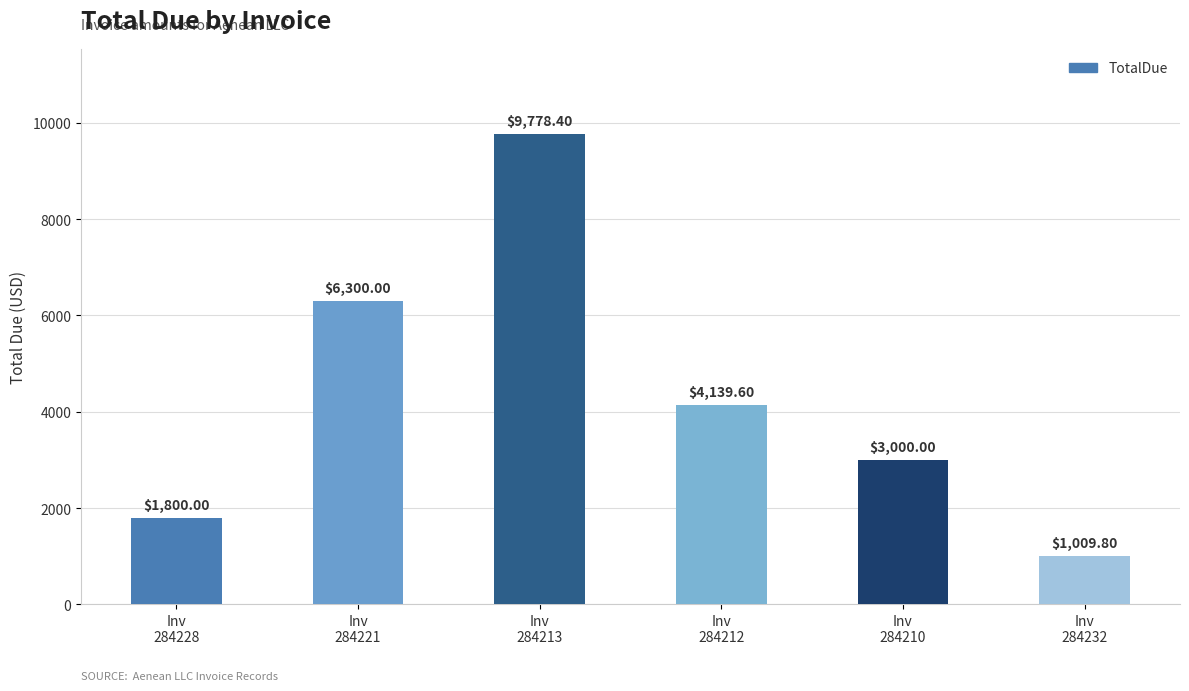

Reading left to right, what are all the values shown in this chart?

Inv
284228=1800.0	Inv
284221=6300.0	Inv
284213=9778.4	Inv
284212=4139.6	Inv
284210=3000.0	Inv
284232=1009.8